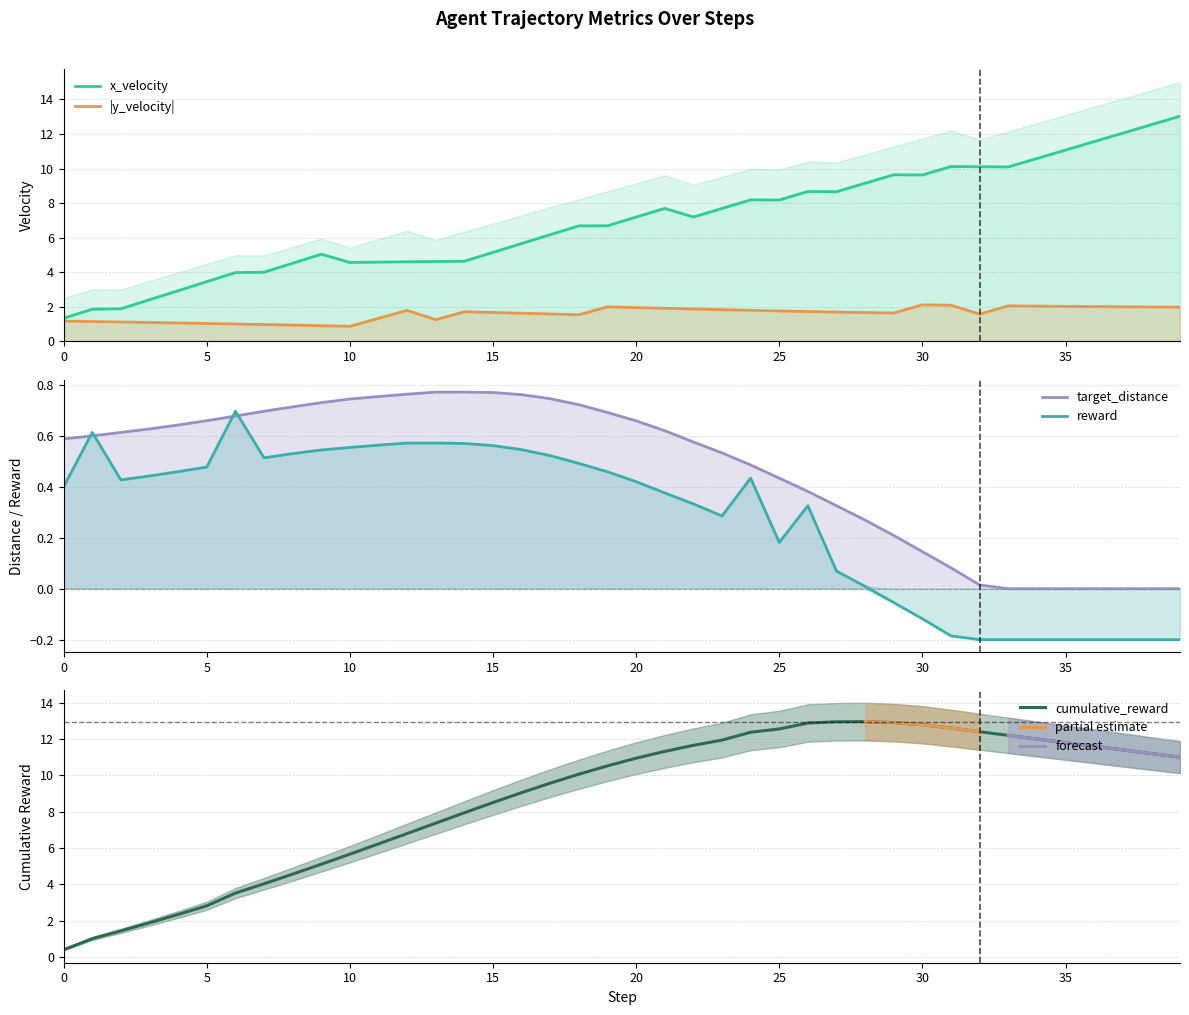

What is the minimum value shown in the chart?

-0.2